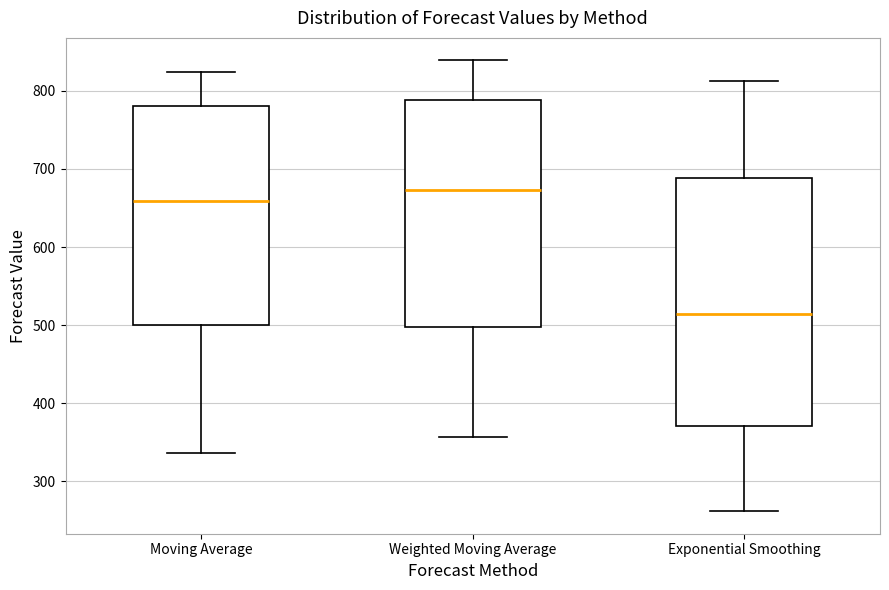

Which box has the lowest median line?

Exponential Smoothing